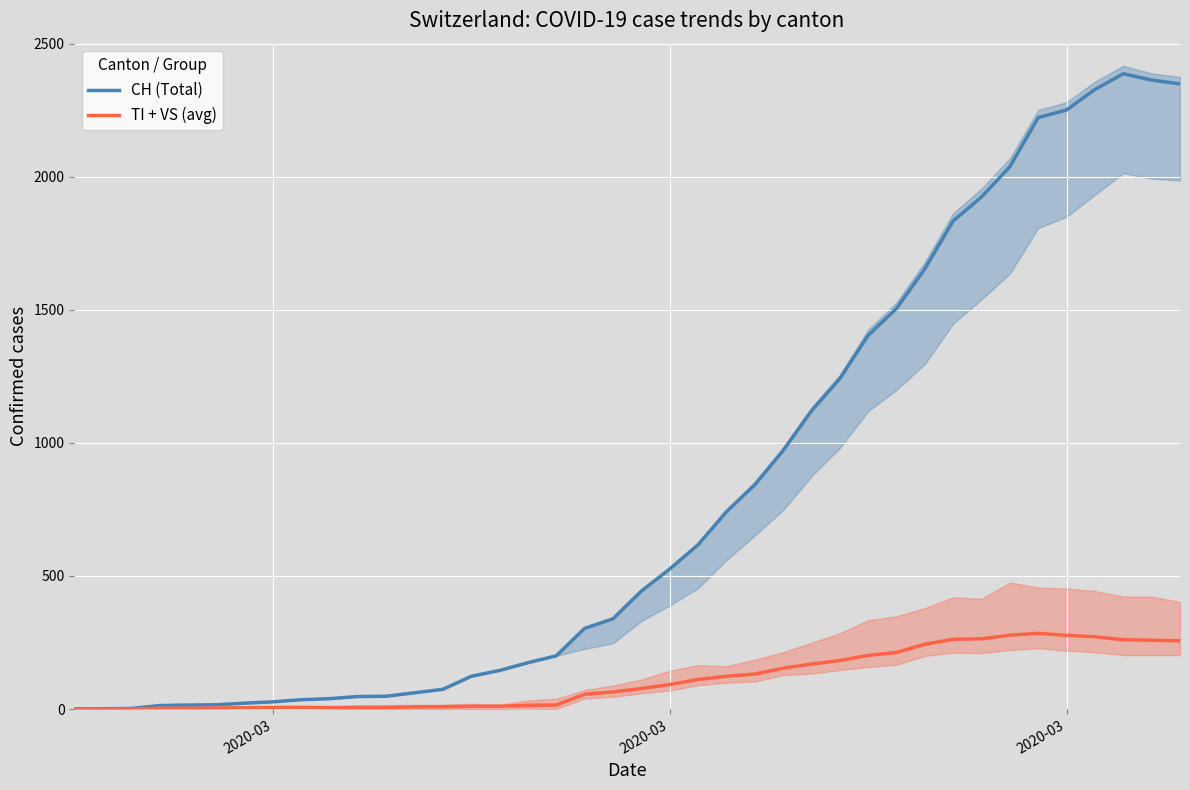

How many distinct data groups are displayed?

2